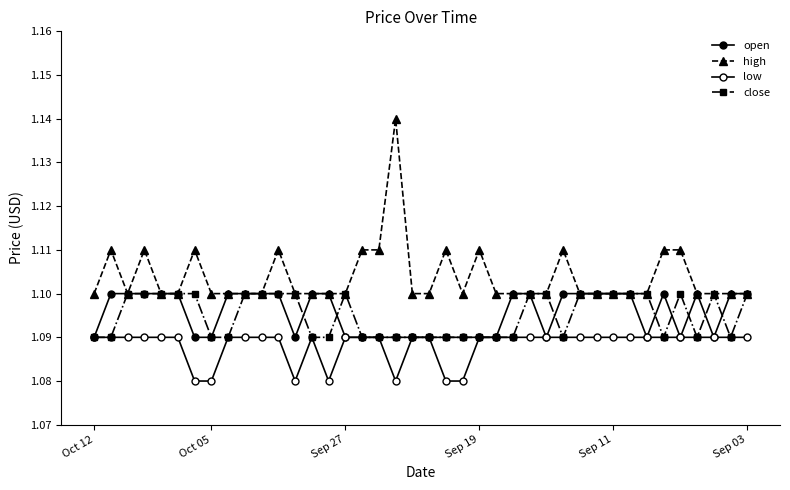

How many lines are shown in the chart?

4